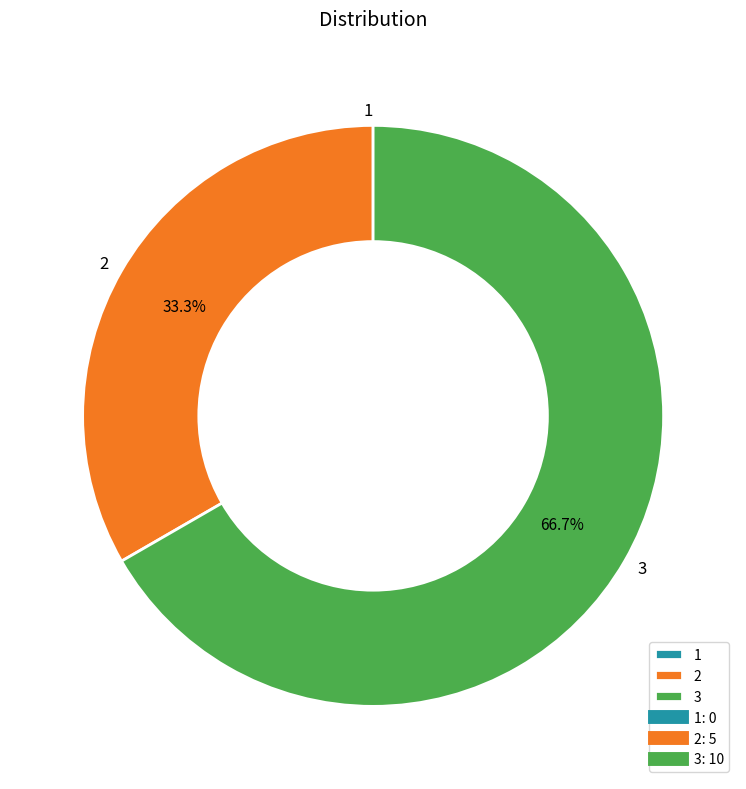

Which slice is the largest?

3